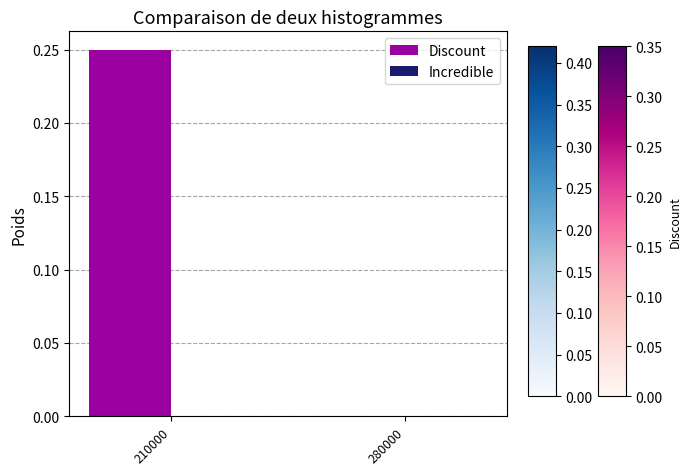

Are the bars horizontal?

No